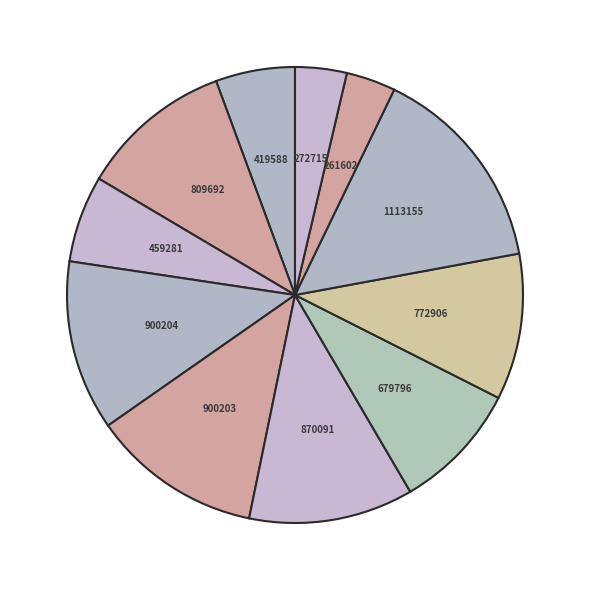

What is the largest slice in the pie chart?

1113155